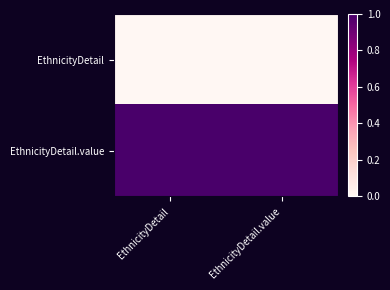

List the series in order of their peak value, highest first.

EthnicityDetail.value, EthnicityDetail